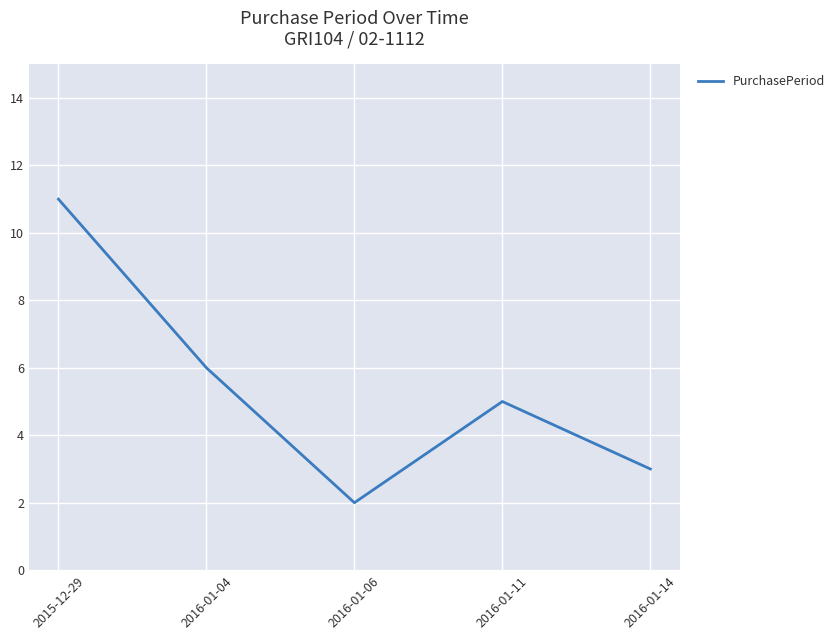

What is the difference between the second highest and second lowest values?

3